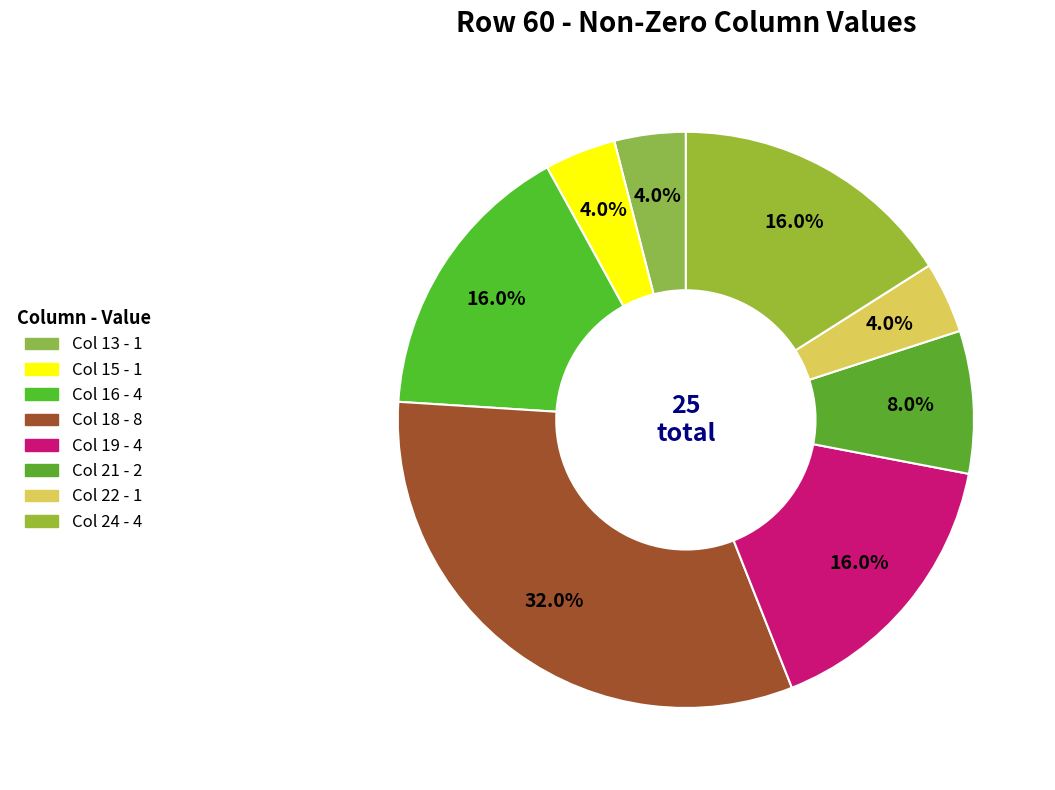

How many slices are in this pie chart?

8